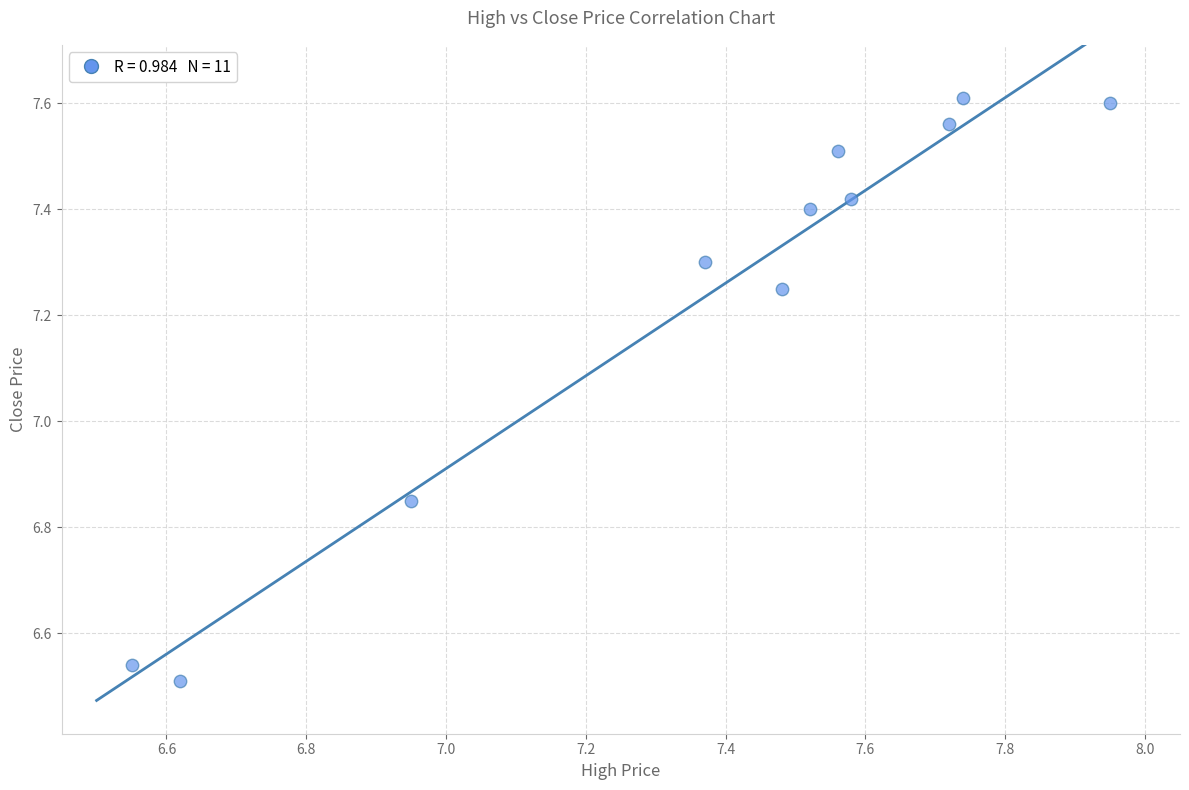

What is the range of X values (max minus min)?

1.4